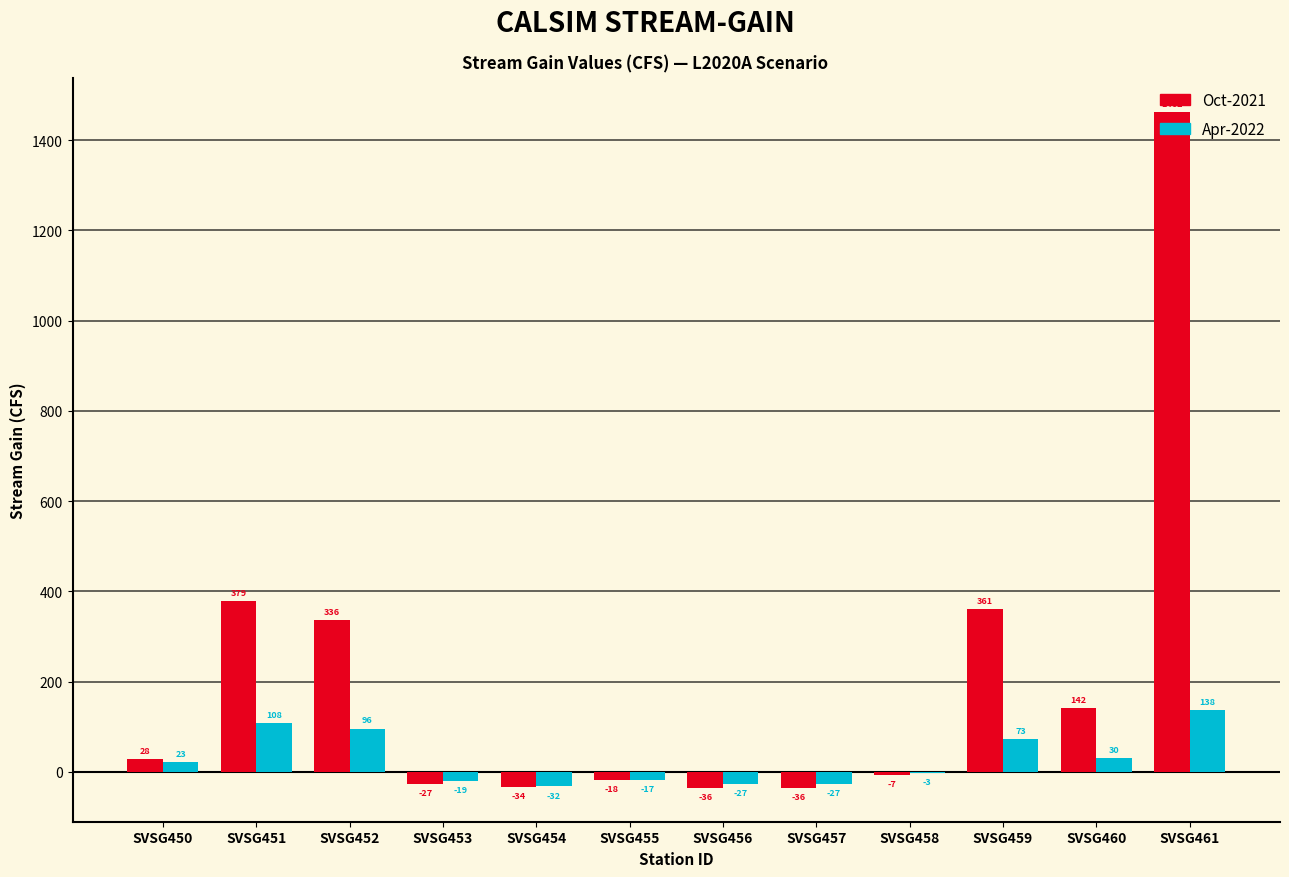

The value of Oct-2021 at SVSG452 is 542.5. True or false?

False